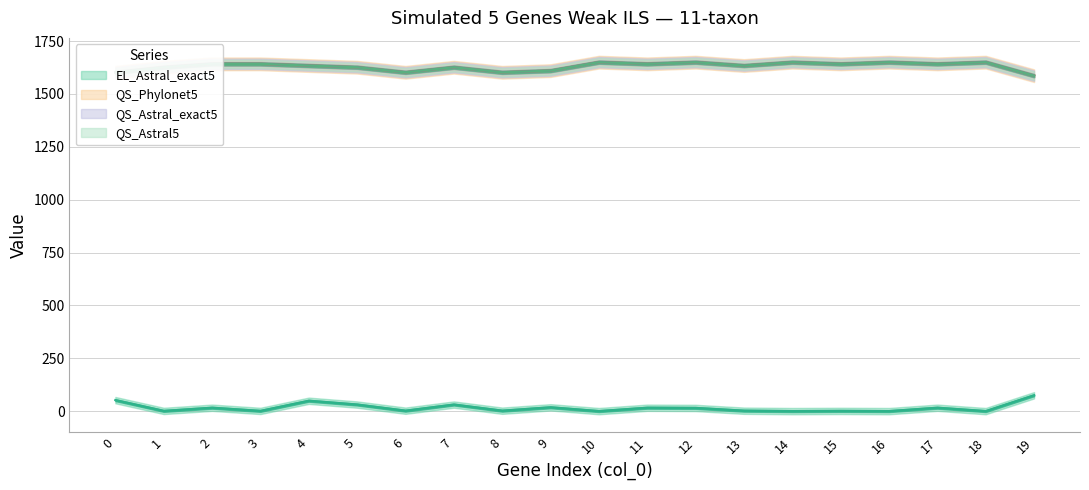

Count the QS_Astral_exact5 values in the range 1626 to 1650.

15